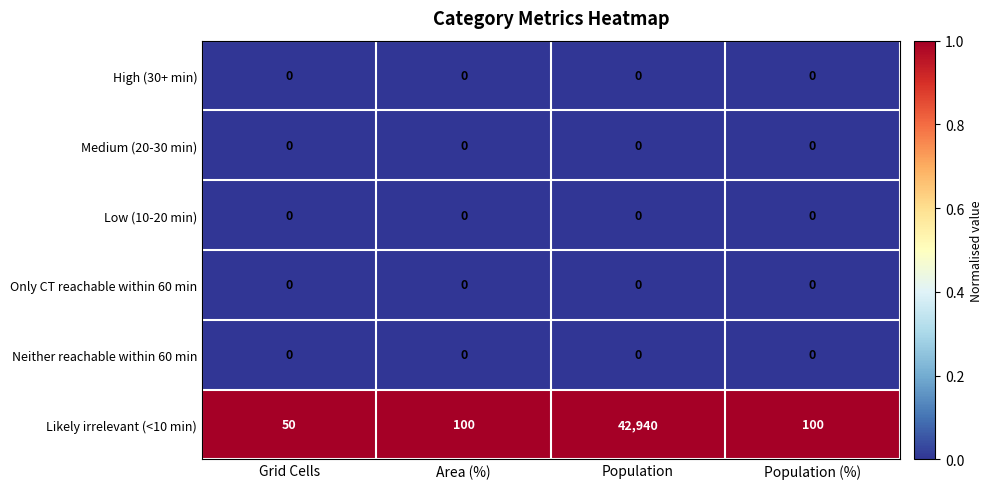

How many categories are shown in the chart?

4